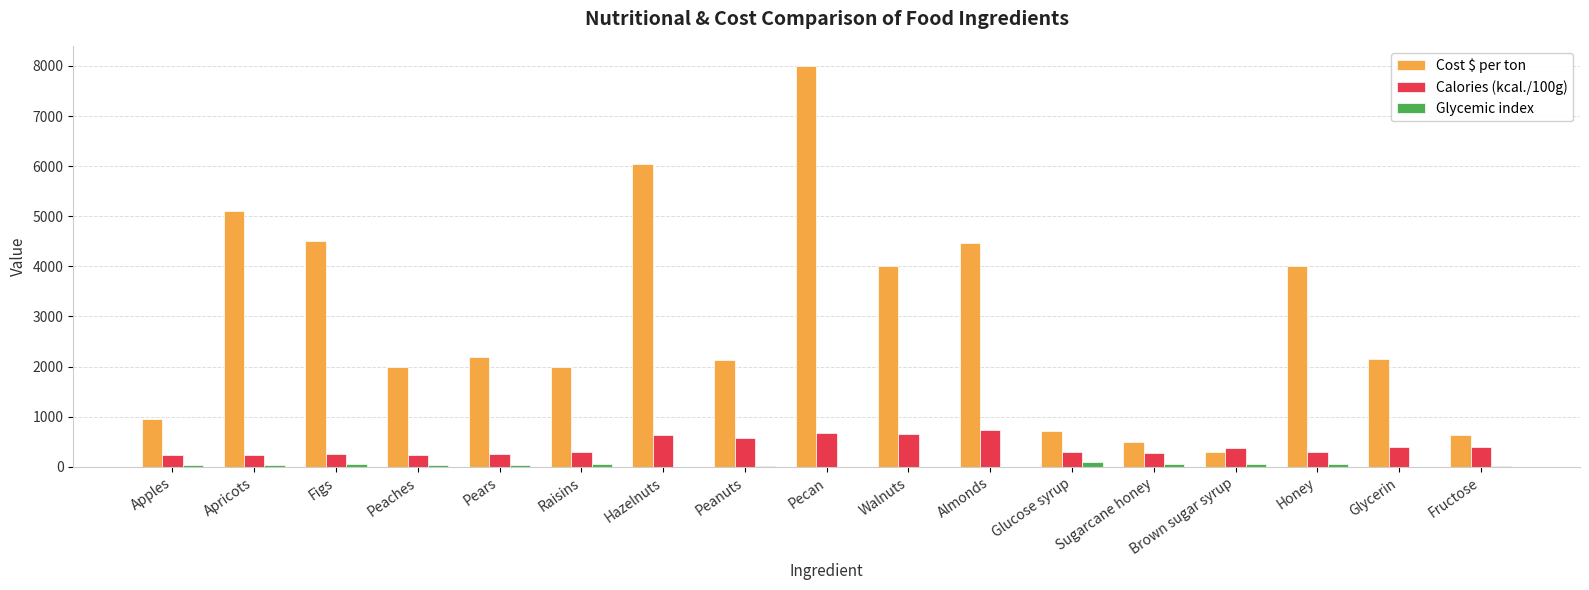

What are all the series names shown in the legend?

Cost $ per ton, Calories (kcal./100g), Glycemic index